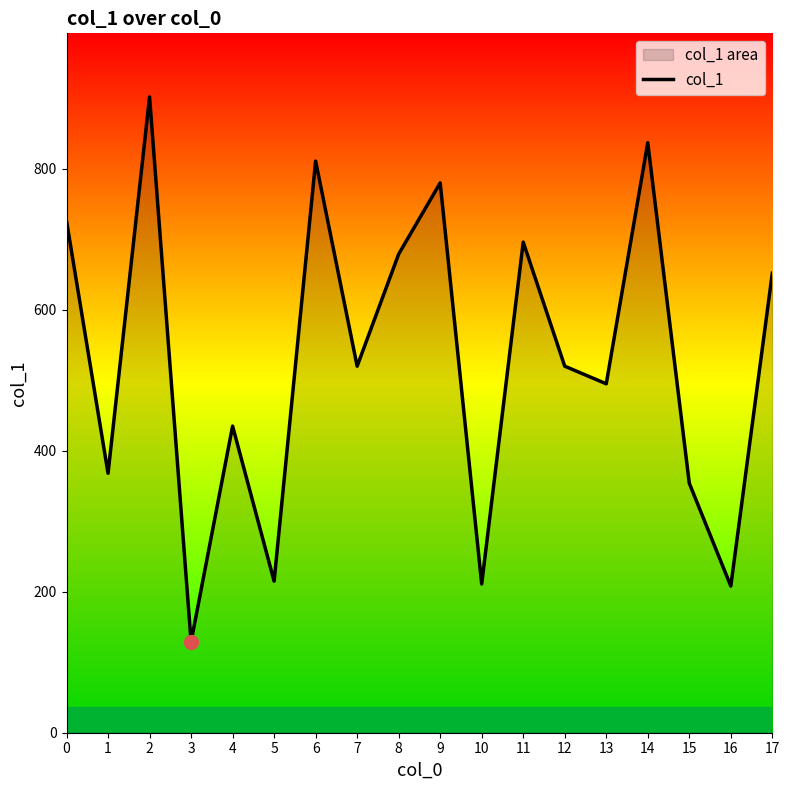

How many values exceed 520?

8